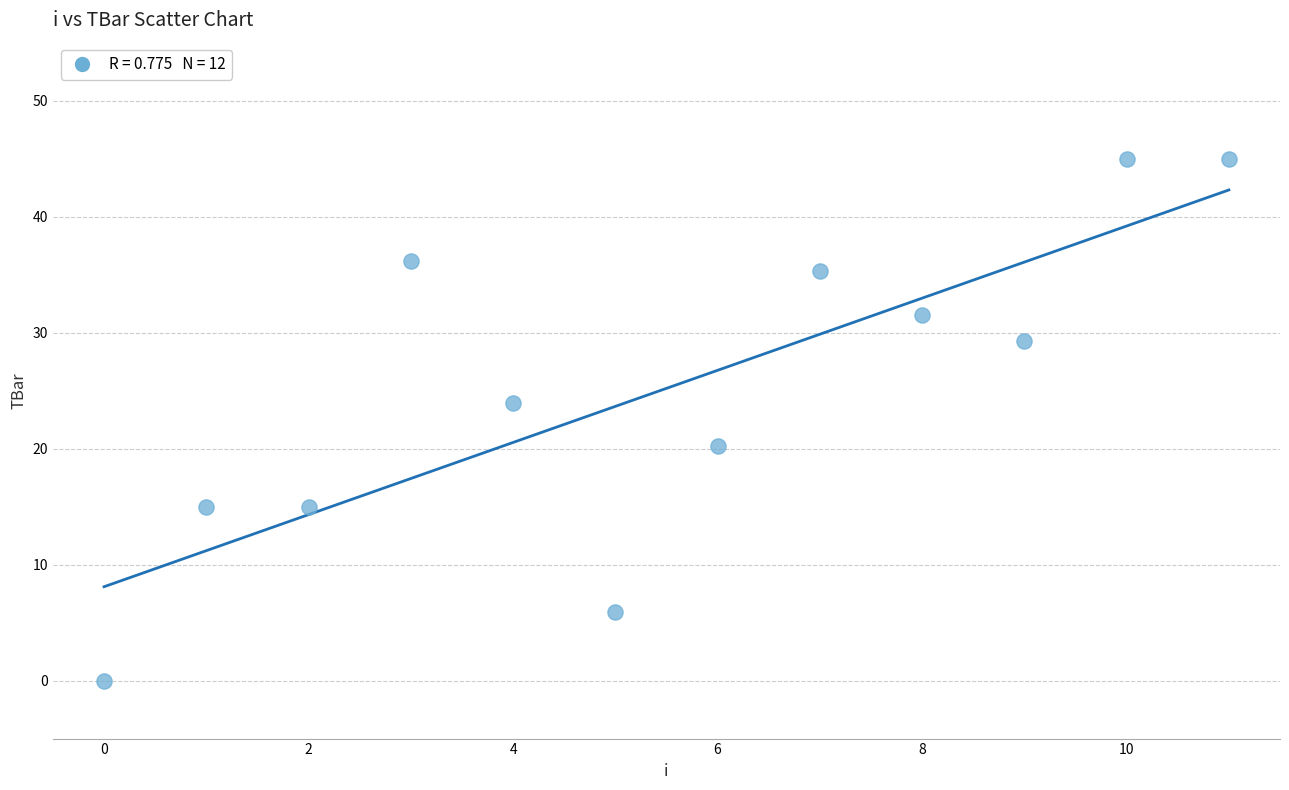

What is the range of Y values (max minus min)?

45.0